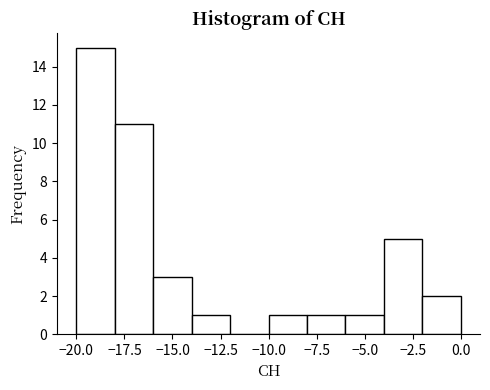

Reading left to right, transcribe this chart: for each bar, give the range it covers on the x-axis and its height. The values are not printed on the chart, so give them approximately, as read against the axis.

-20 to -18: 15
-18 to -16: 11
-16 to -14: 3
-14 to -12: 1
-12 to -10: 0
-10 to -8: 1
-8 to -6: 1
-6 to -4: 1
-4 to -2: 5
-2 to 0: 2